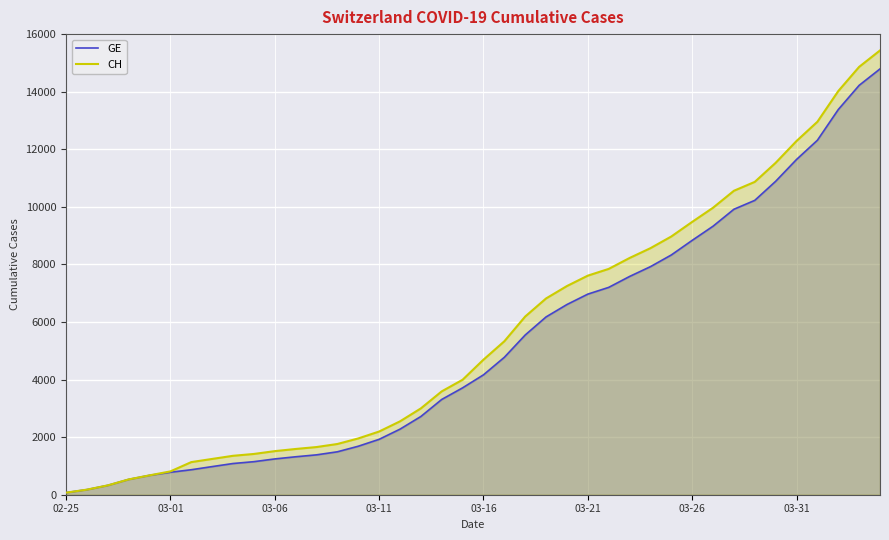

At which category is the sum across all series the highest?

39